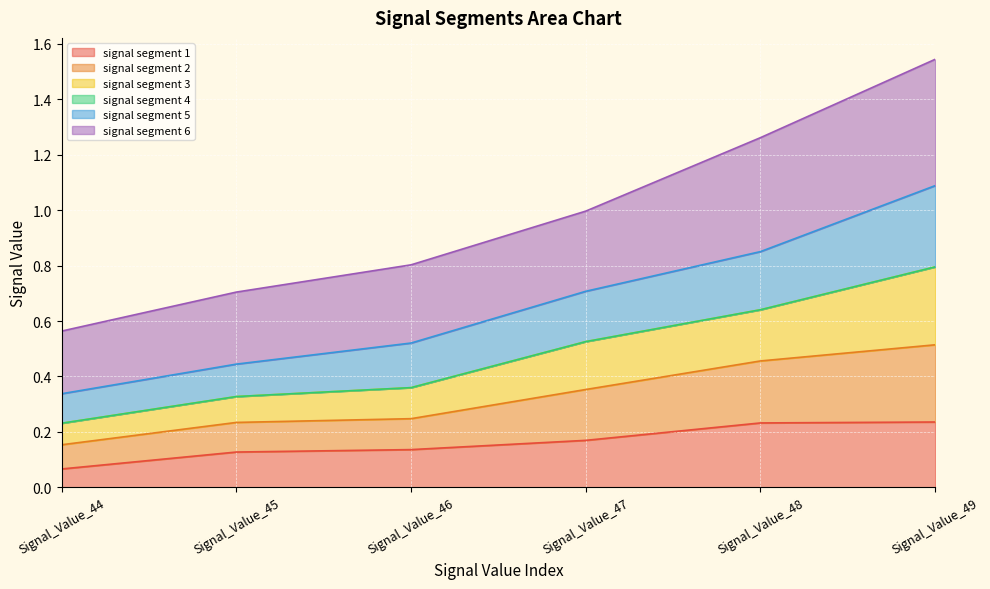

At which label is signal segment 3 closest to 0?

Signal_Value_44